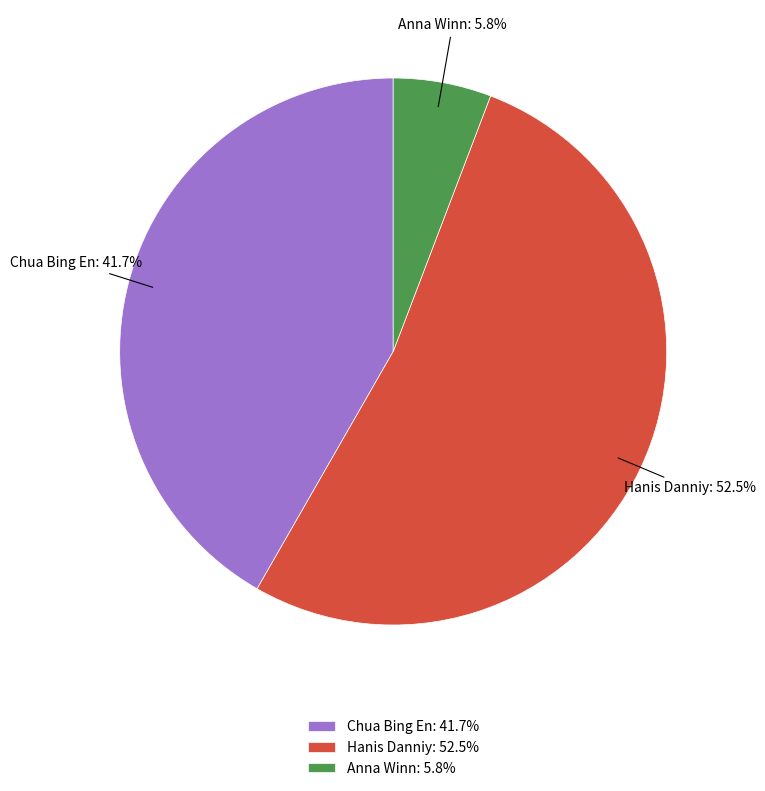

Does Chua Bing En represent more than half of the total?

No